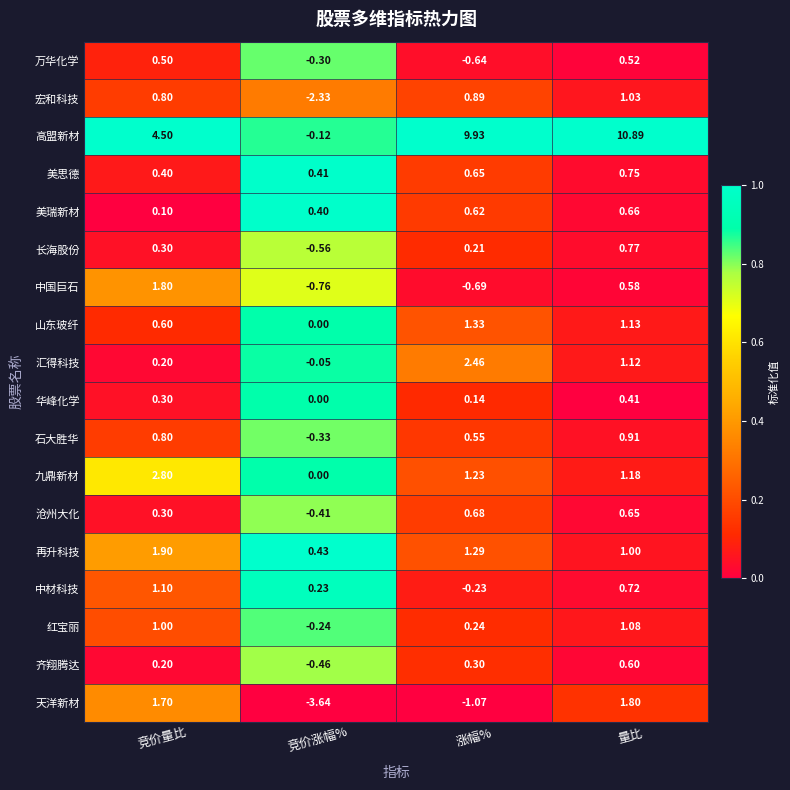

Which label corresponds to the largest value in the chart?

量比